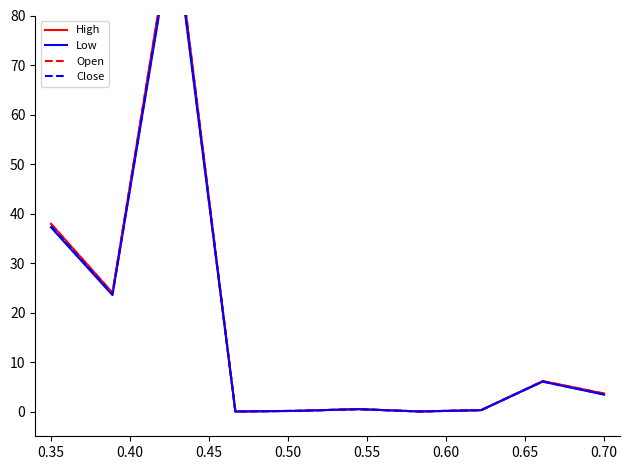

What is the sum of all Open values?

172.6